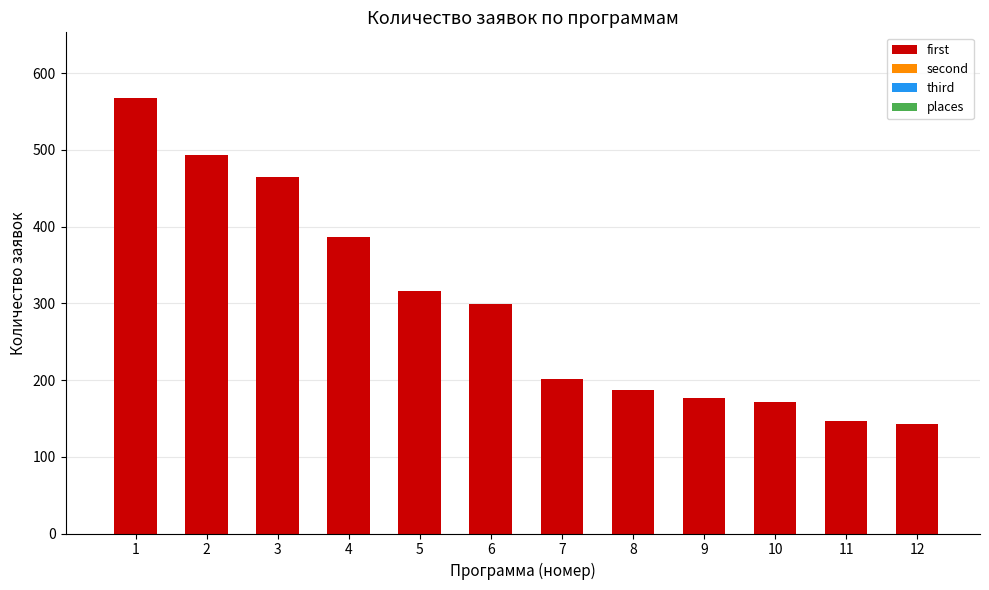

Reading left to right, extract all data points from this chart.

1=568	2=493	3=465	4=386	5=316	6=299	7=201	8=187	9=176	10=172	11=147	12=143